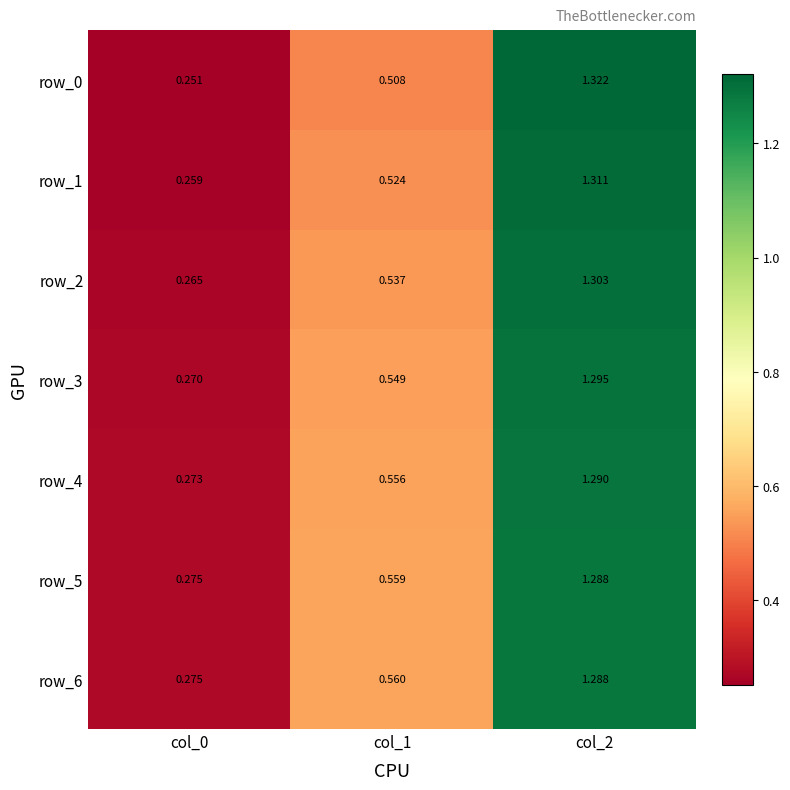

Rank the categories by row_1 value from highest to lowest.

col_2, col_1, col_0